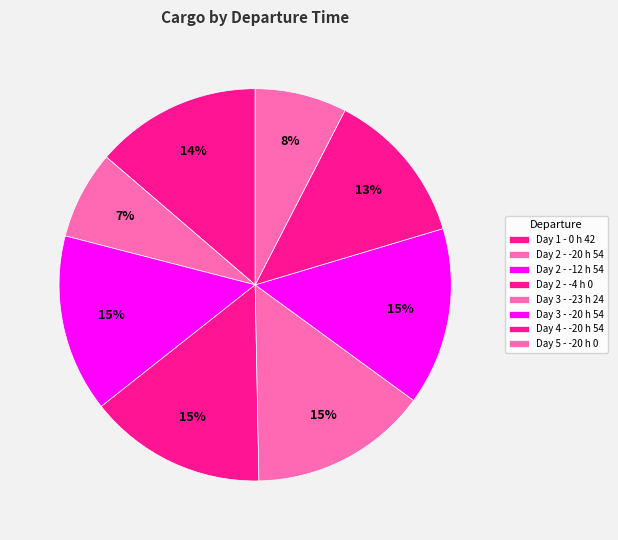

Which has a higher value, Day 1 - 0 h 42 or Day 3 - -23 h 24?

Day 3 - -23 h 24